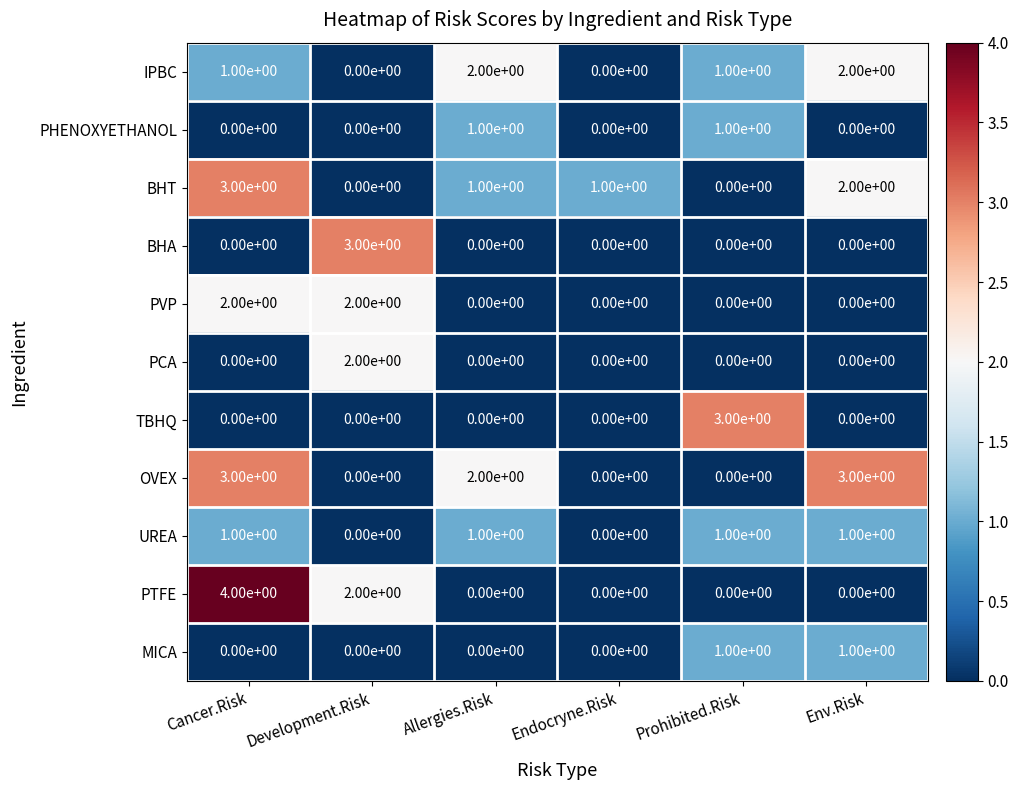

How many OVEX values are between 0 and 3?

6